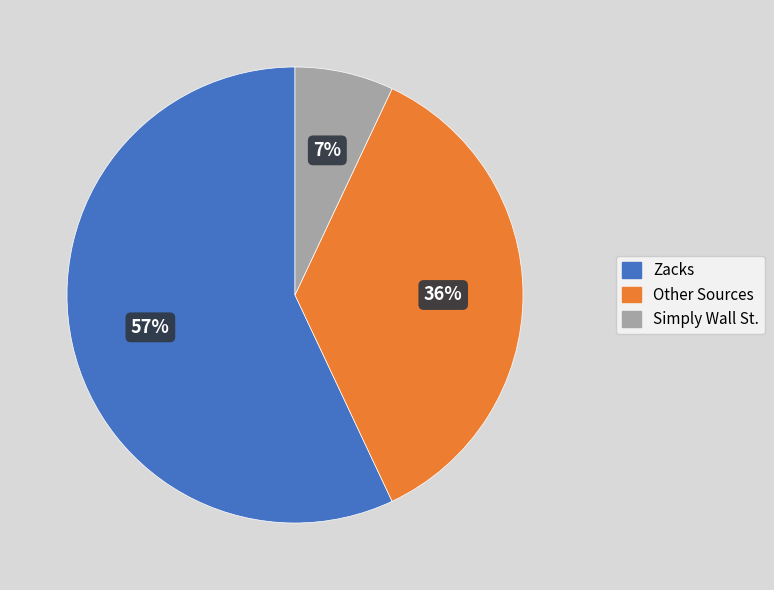

Does any single category account for the majority?

Yes